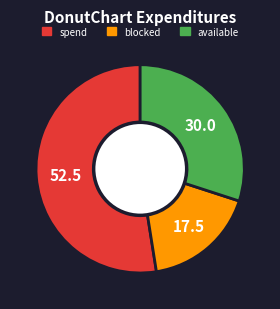

Is it true that spend is 45% of the pie?

False